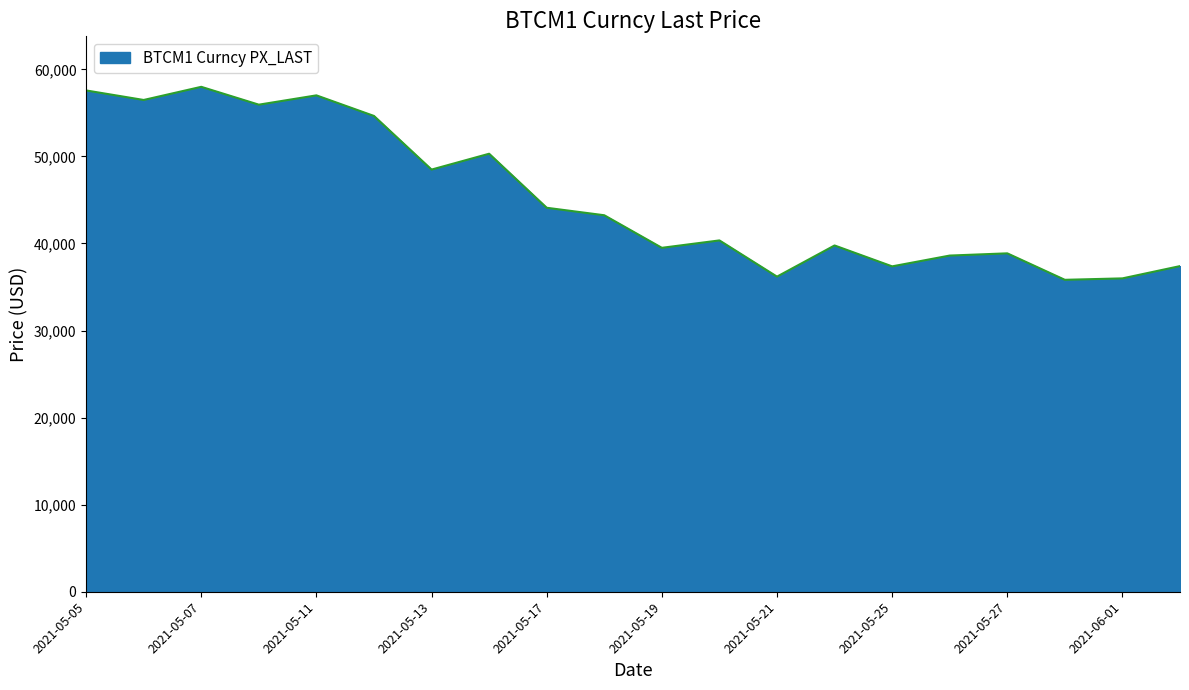

What is the difference between the maximum and minimum values?

22165